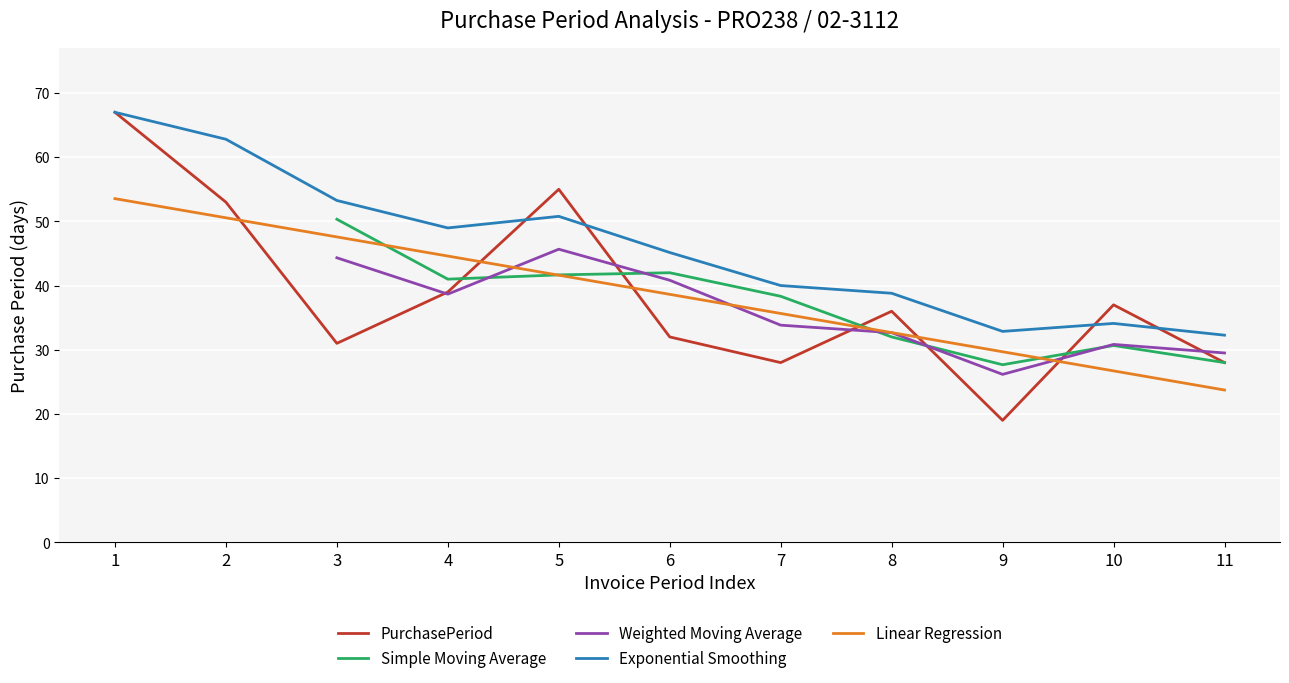

What is the highest value of the Linear Regression series?

53.5